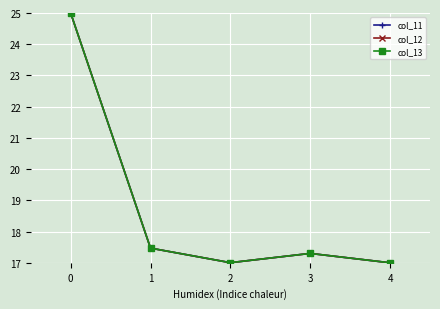

Reading left to right, list all the values displayed in this chart.

col_11: 25.0	17.5	17.0	17.3	17.0
col_12: 25.0	17.5	17.0	17.3	17.0
col_13: 25.0	17.5	17.0	17.3	17.0